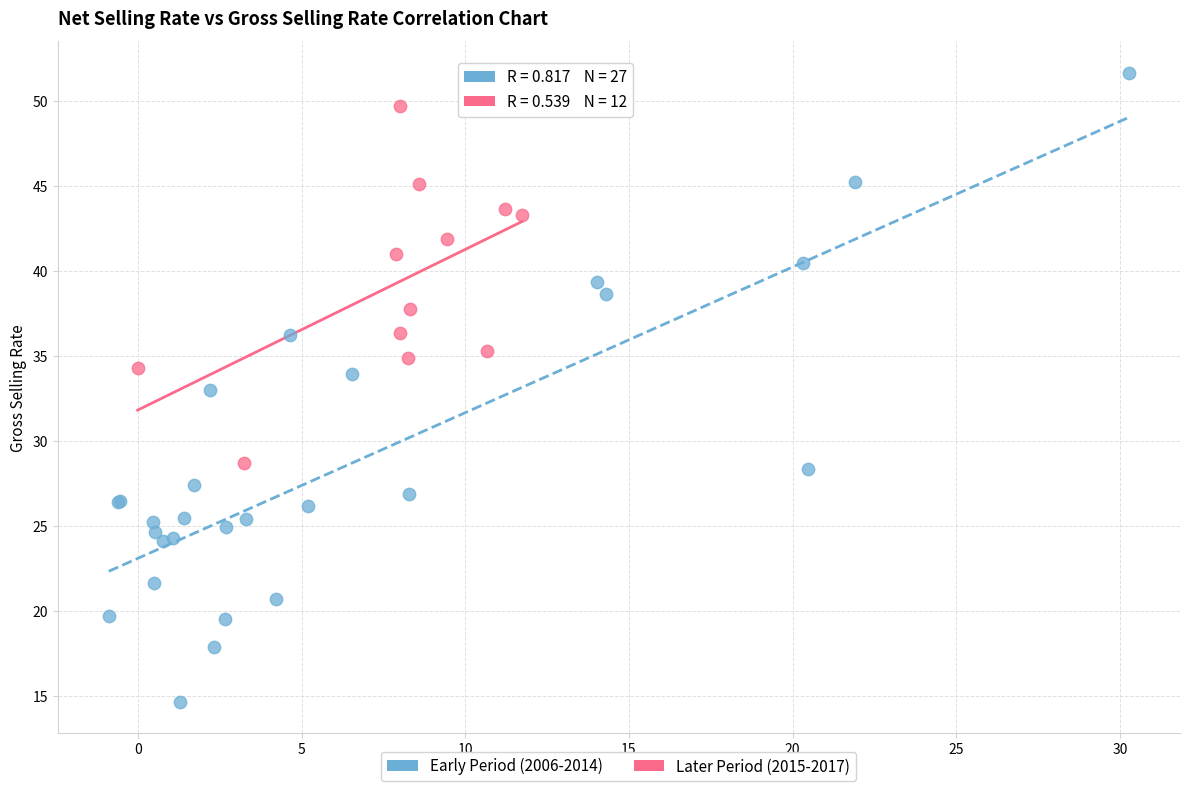

Which series has the widest spread of Y values?

Early Period (2006-2014)